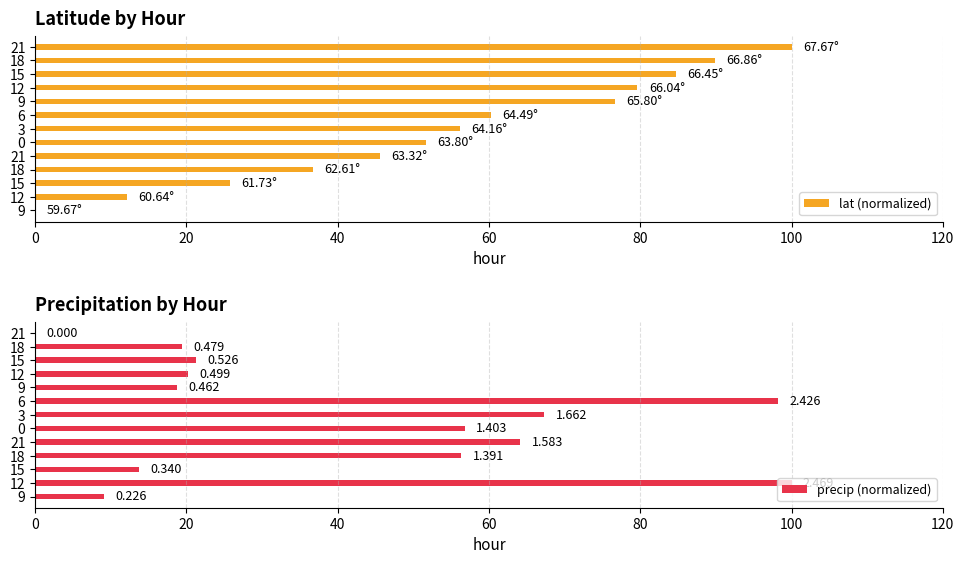

Which series has the largest range (max minus min)?

lat (normalized)